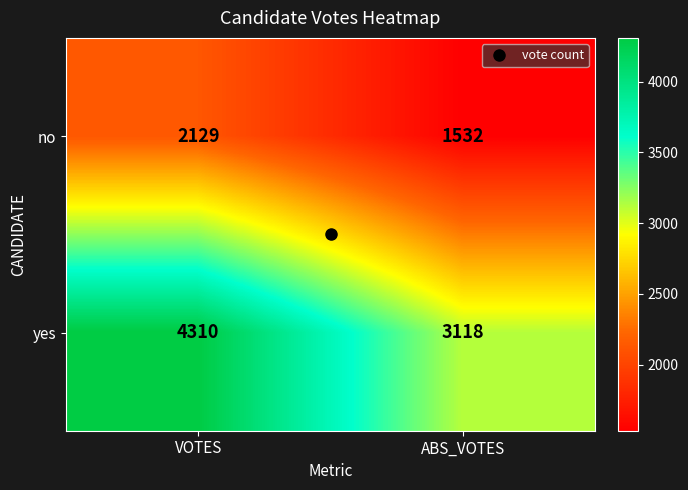

What is the minimum value shown in the chart?

1532